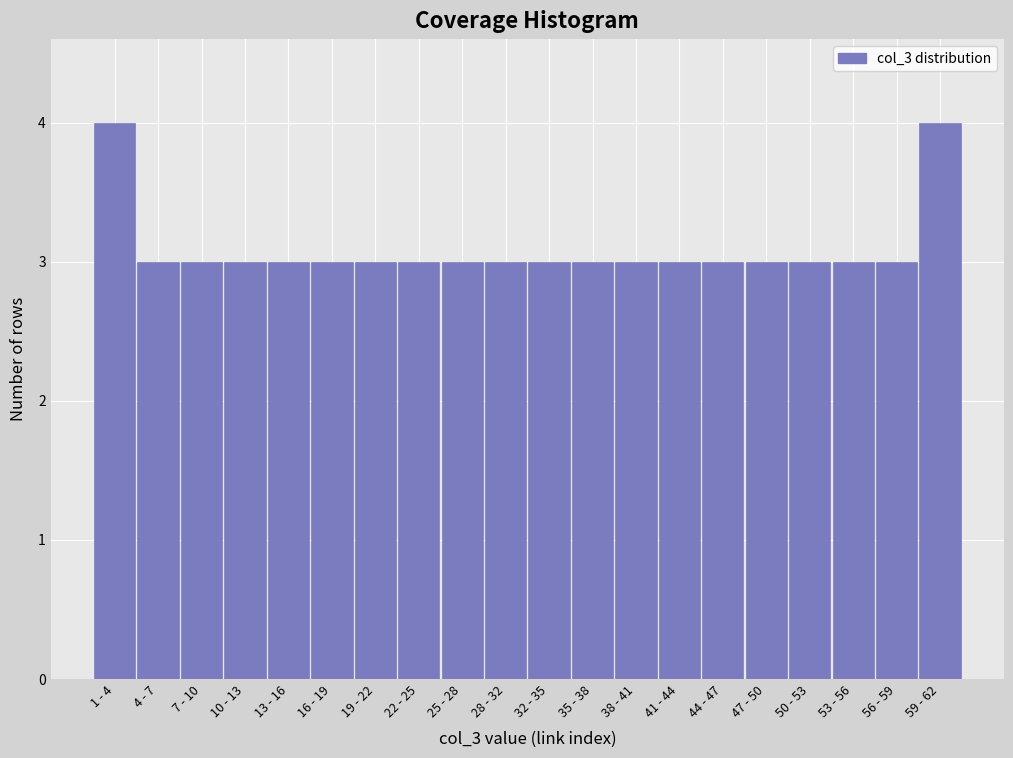

Reading left to right, transcribe all the data shown in this chart.

4	3	3	3	3	3	3	3	3	3	3	3	3	3	3	3	3	3	3	4